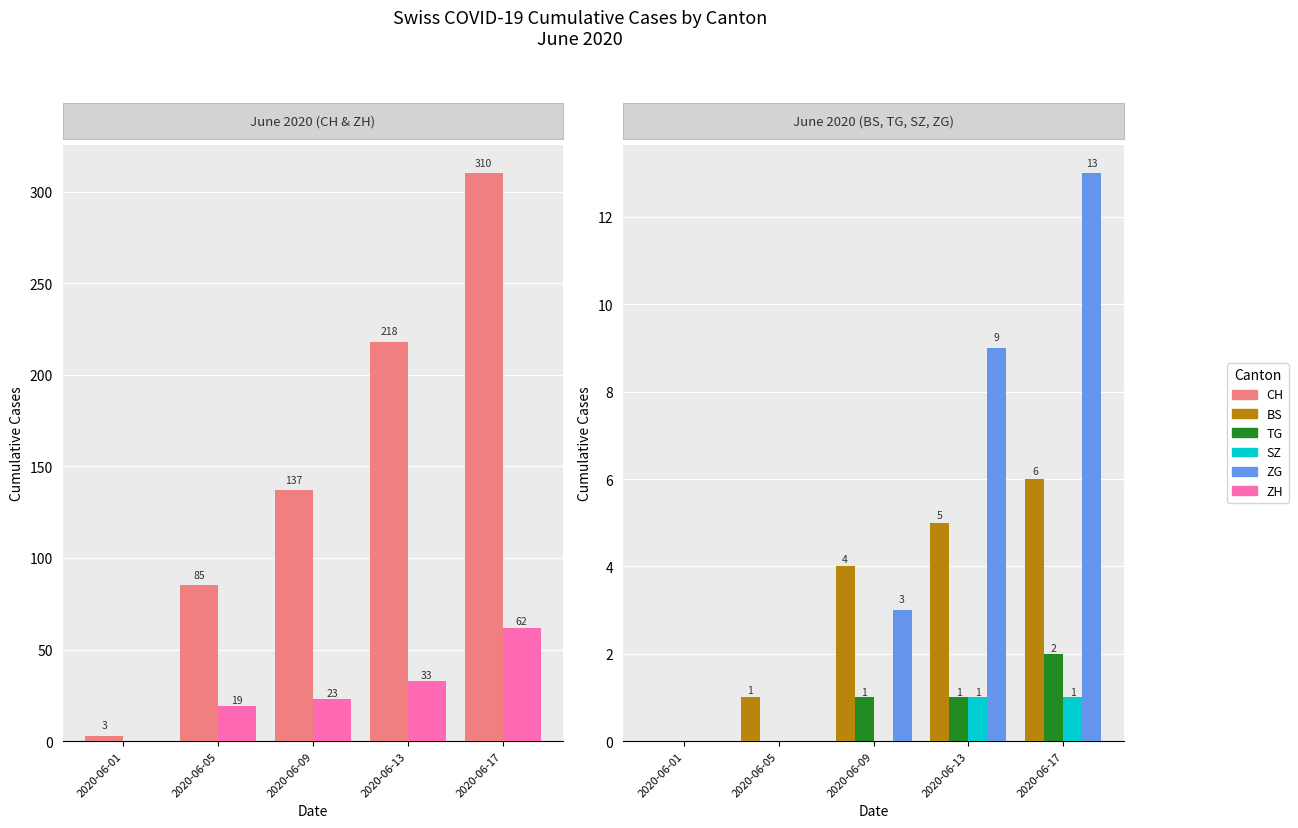

What are all the series names shown in the legend?

CH, ZH, BS, TG, SZ, ZG